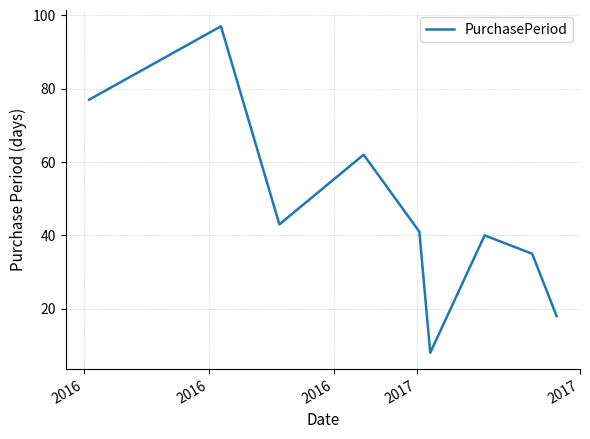

Does the chart have visible grid lines?

Yes